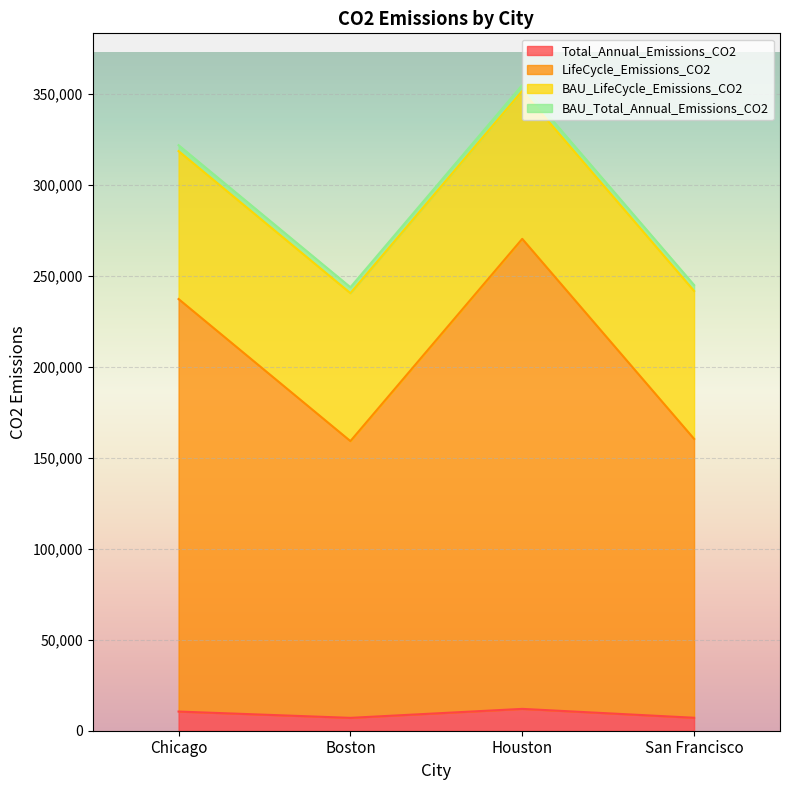

Which series has the largest total across all categories?

LifeCycle_Emissions_CO2